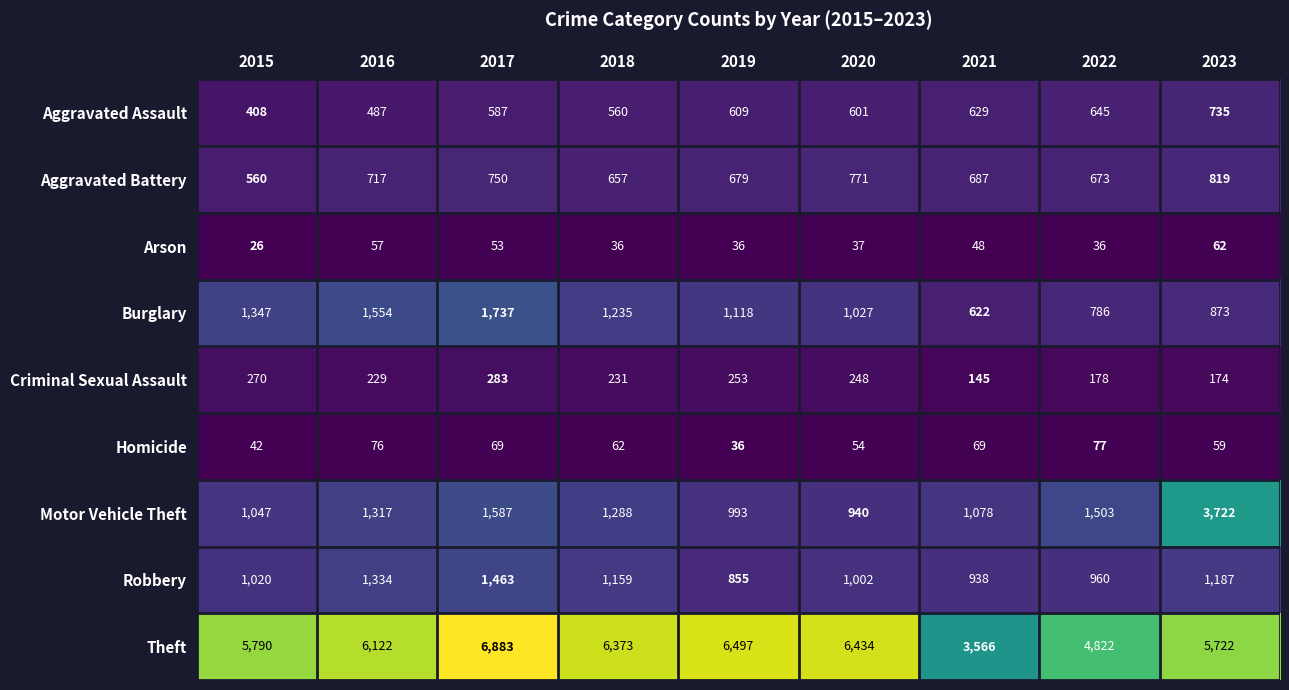

At which label is Homicide closest to 56?

2020